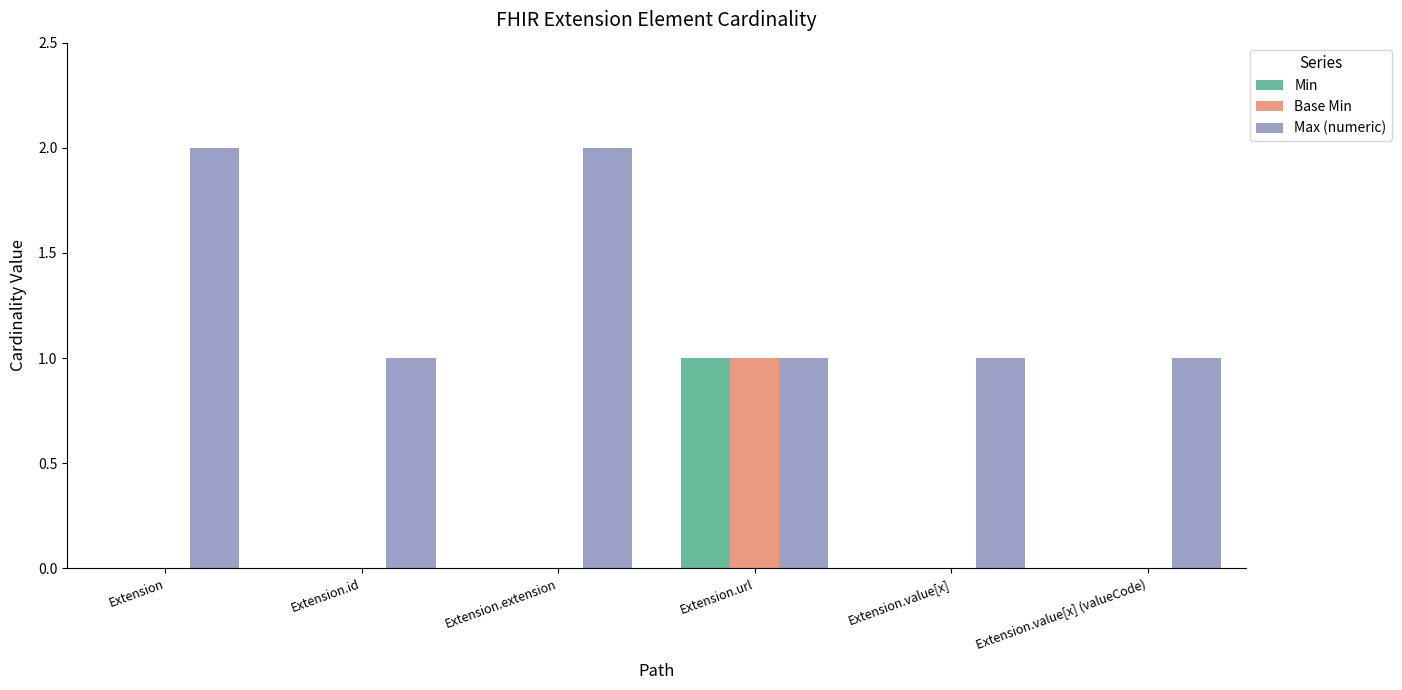

How many Max (numeric) values are between 1 and 2?

6